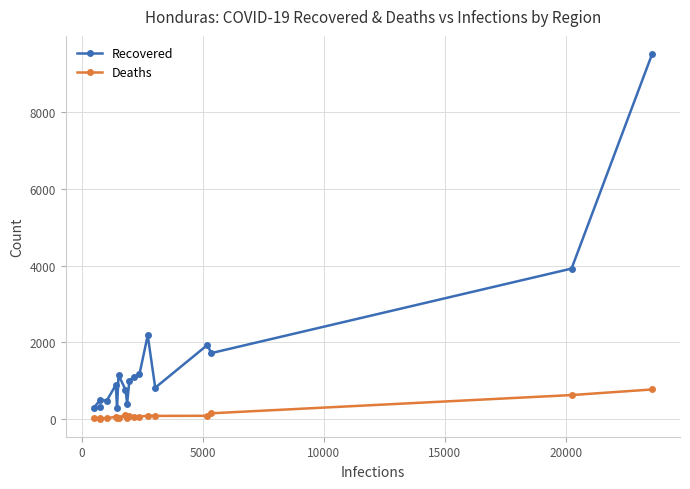

Which series has the widest spread of values?

Recovered